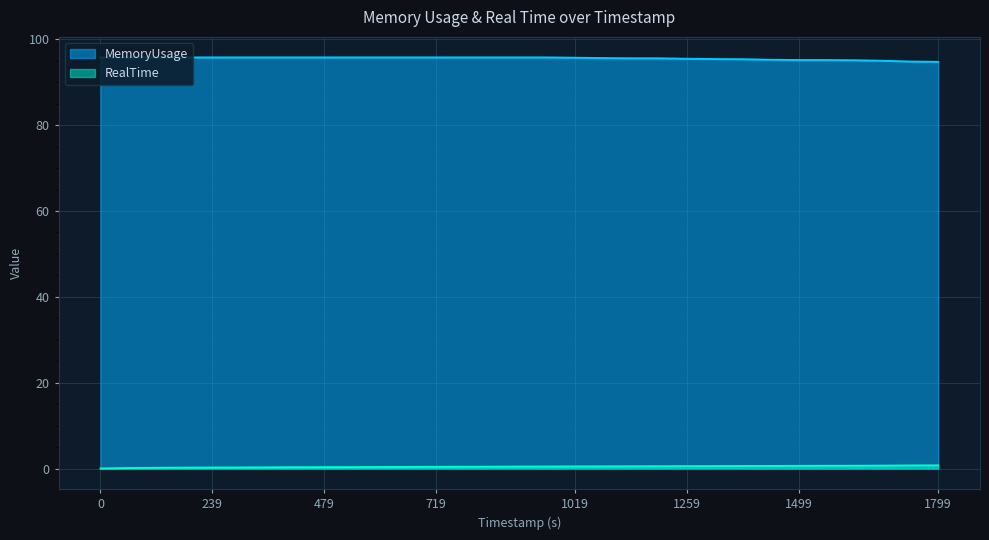

Does the chart display data point markers on the line(s)?

No